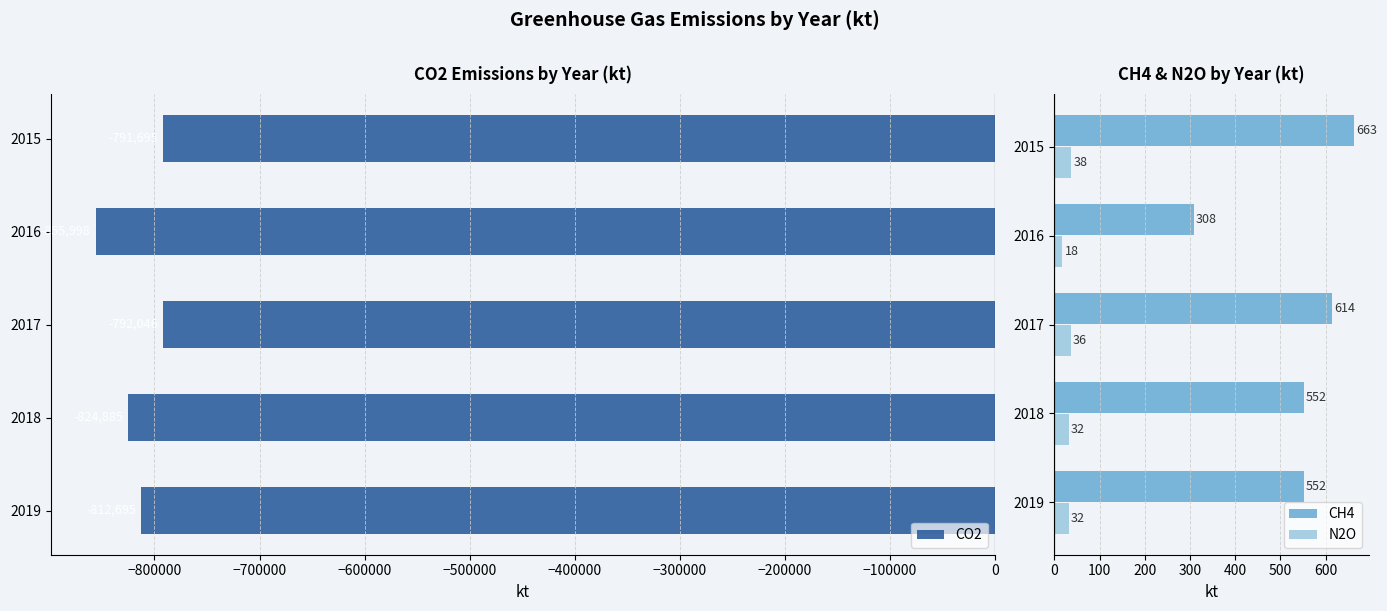

At how many categories does at least one series exceed -281890?

5